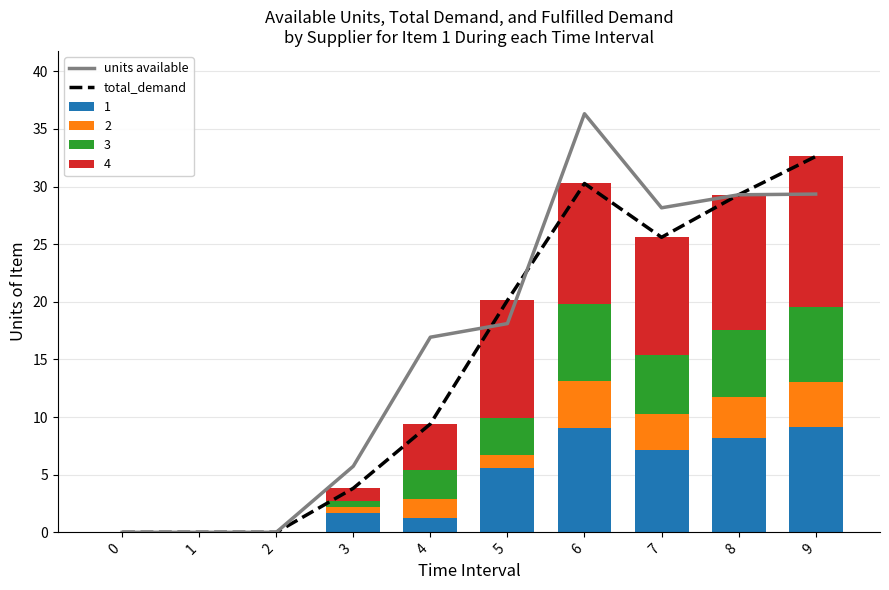

Rank the series at 0 from highest to lowest value.

total_demand, units available